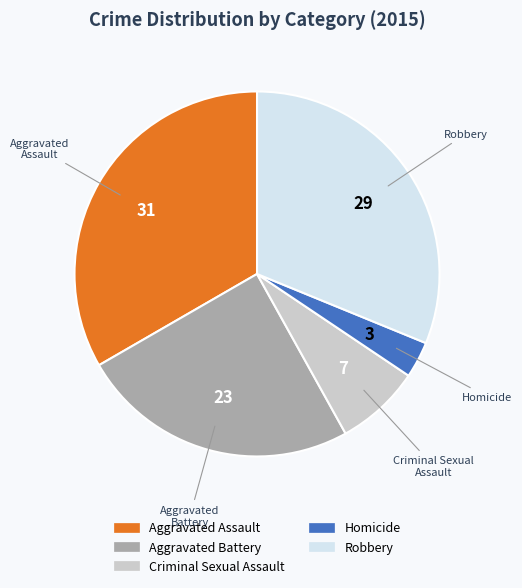

The Robbery slice represents 31% of the pie. True or false?

True